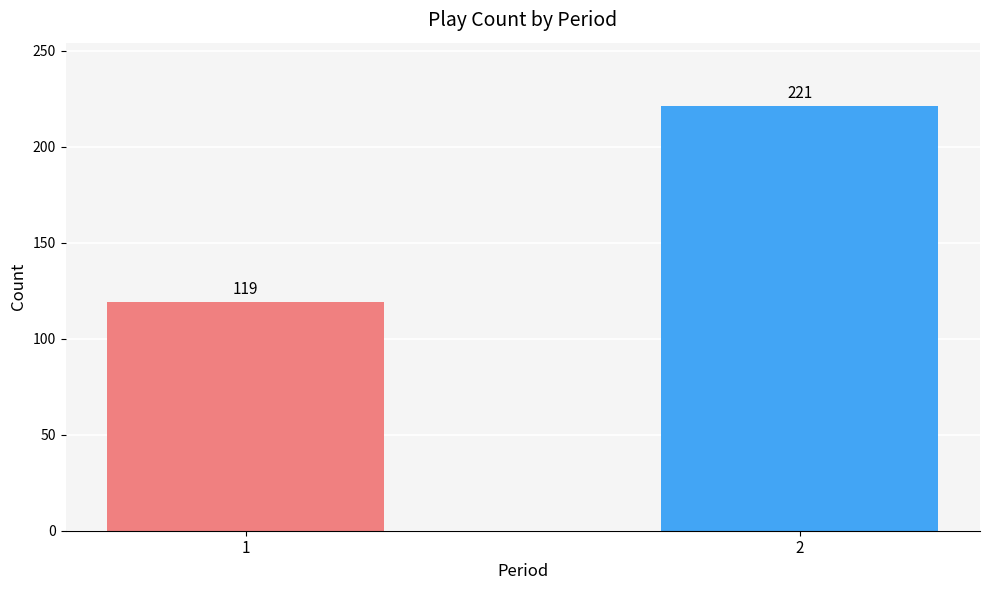

What is the difference between the maximum and minimum values?

102